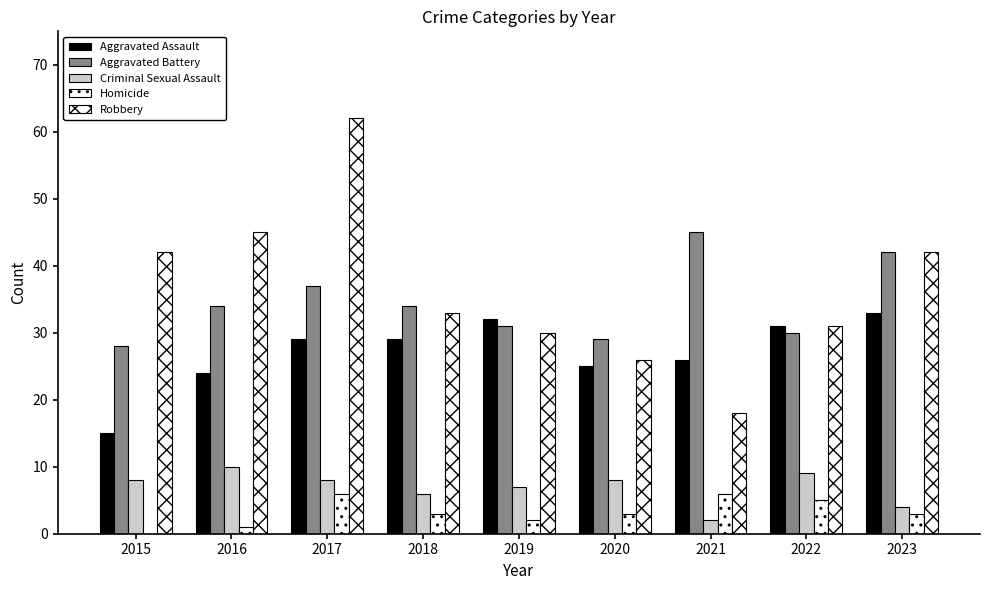

What is the value of the Aggravated Battery bar at the 2nd from the left?

34